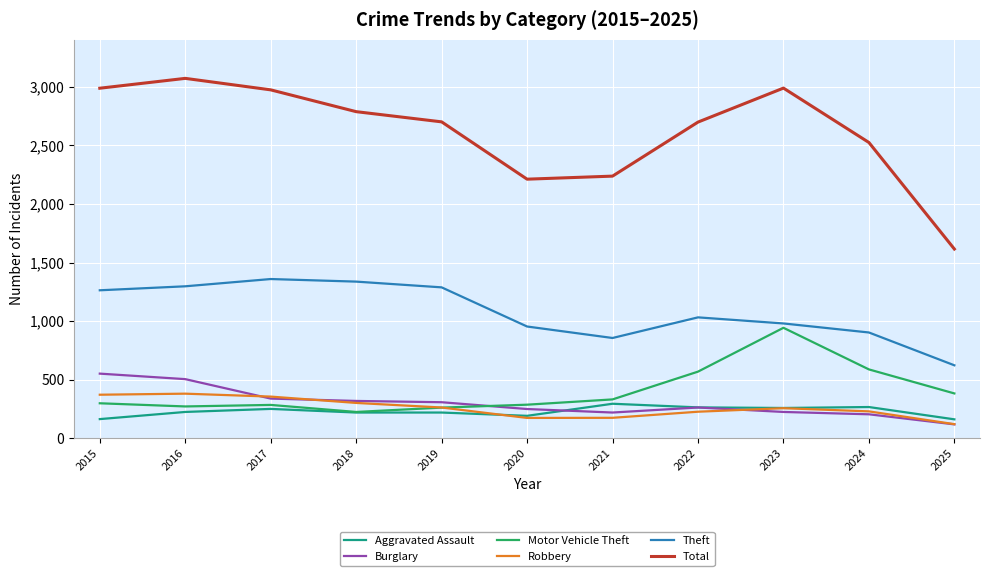

What is the maximum value shown in the chart?

3071